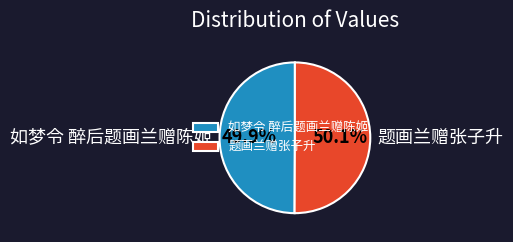

True or false: 题画兰赠张子升 accounts for 37% of the total.

False